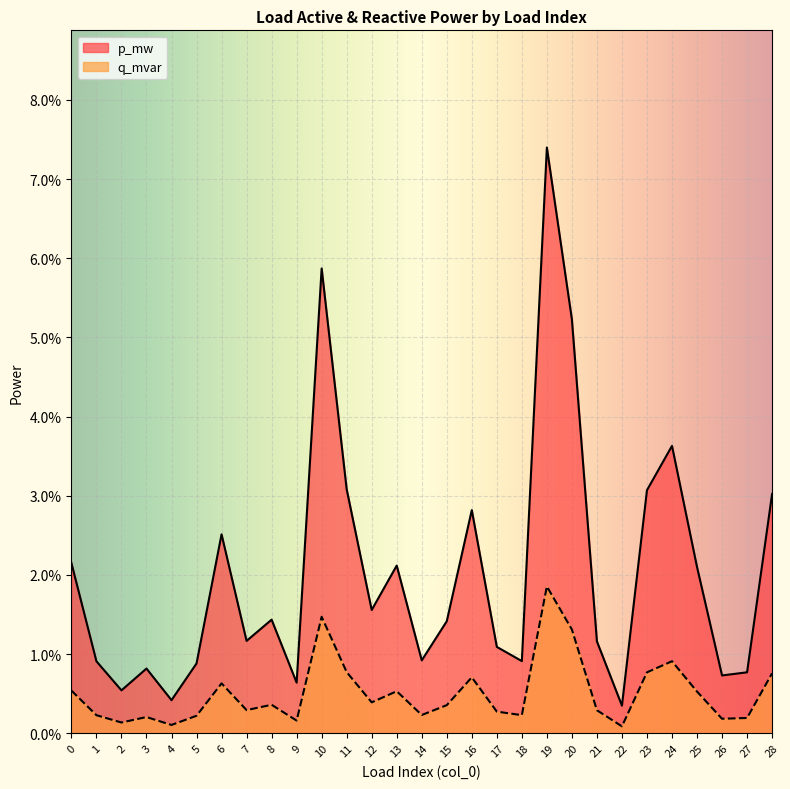

Which series has the largest range (max minus min)?

p_mw